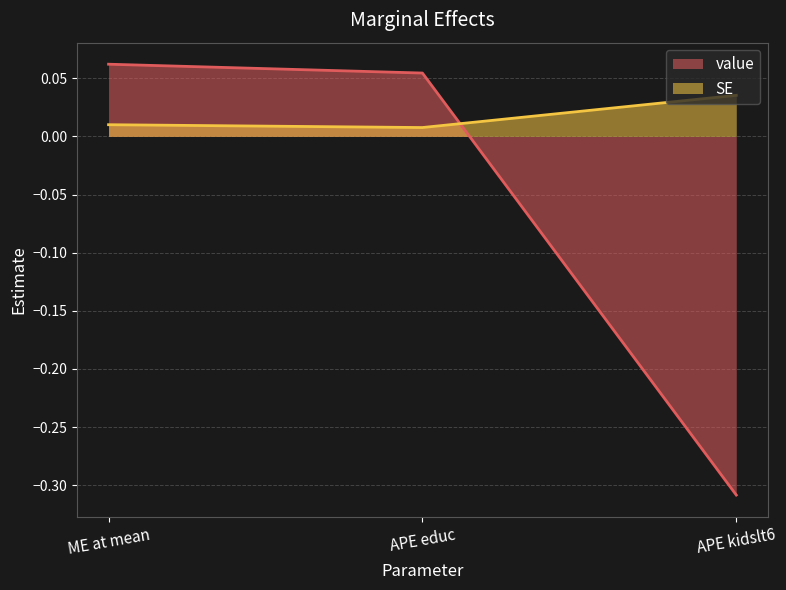

Reading right to left, list all the values displayed in this chart.

value: APE kidslt6=-0.3	APE educ=0.1	ME at mean=0.1
SE: APE kidslt6=0.0	APE educ=0.0	ME at mean=0.0